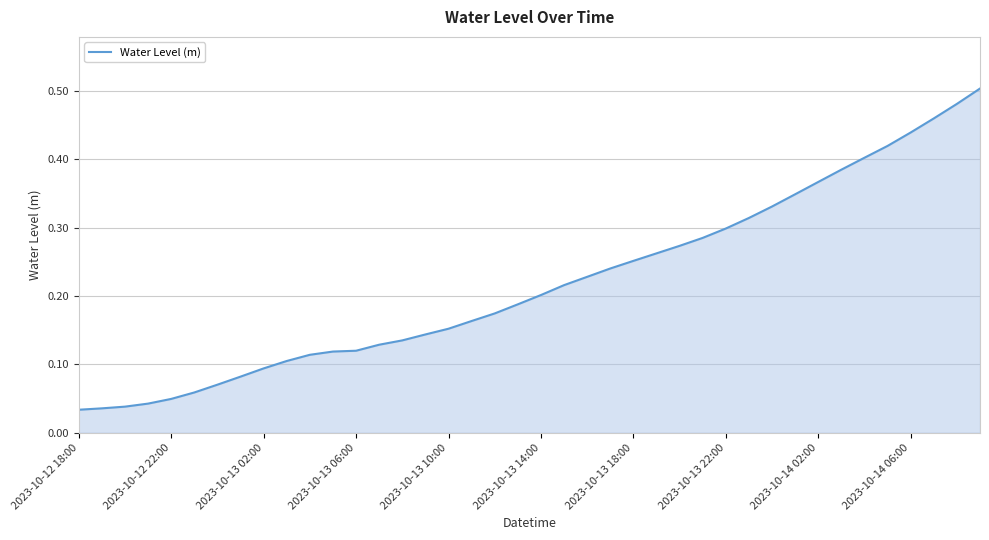

Is it true that the value at 2023-10-13 22:00 is 0.4?

False